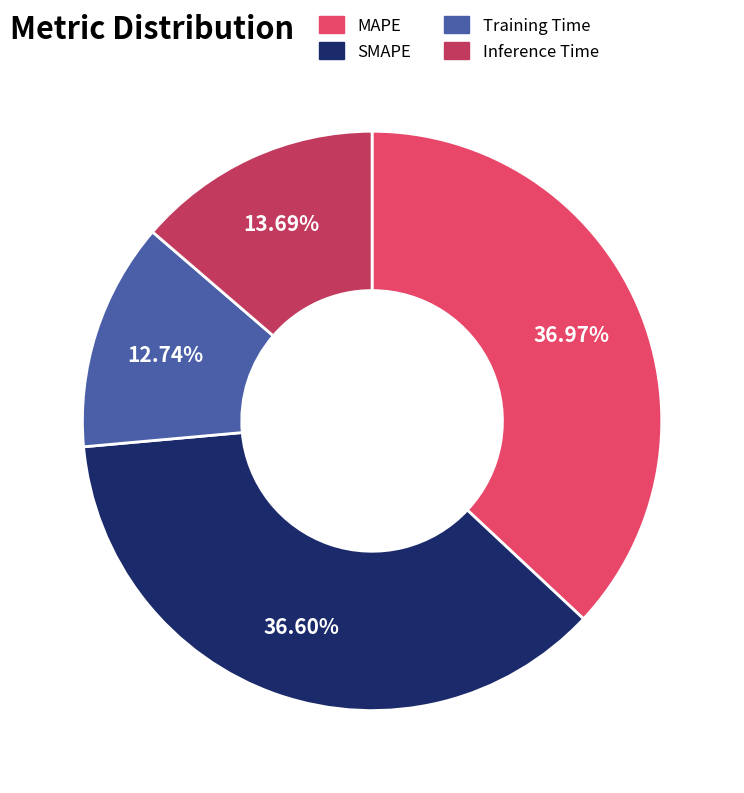

Count the number of slices in the pie.

4